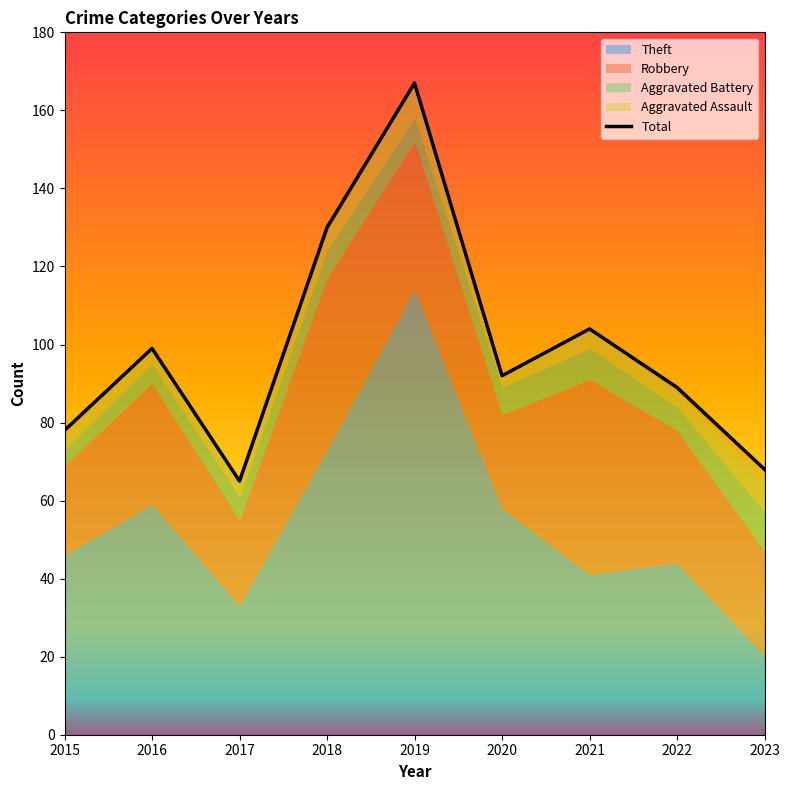

What is the value of the 2nd point from the left?

99